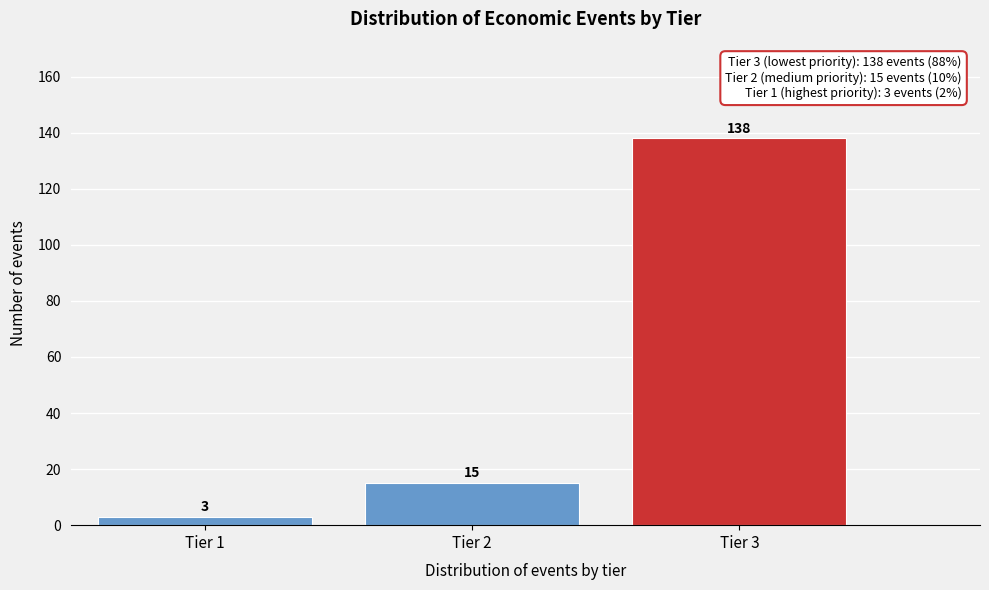

Reading left to right, list every bar in this chart as the range it spans on the x-axis followed by its height.

0.5 to 1.5: 3
1.5 to 2.5: 15
2.5 to 3.5: 138